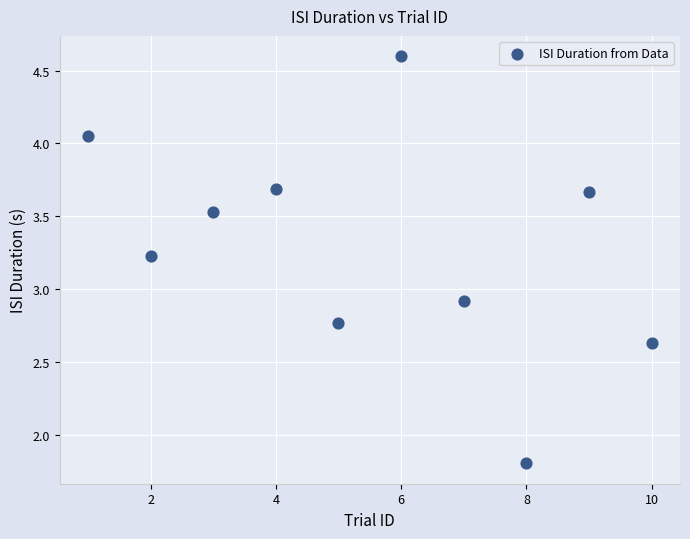

What Y value in the scatter plot is closest to 3?

2.9